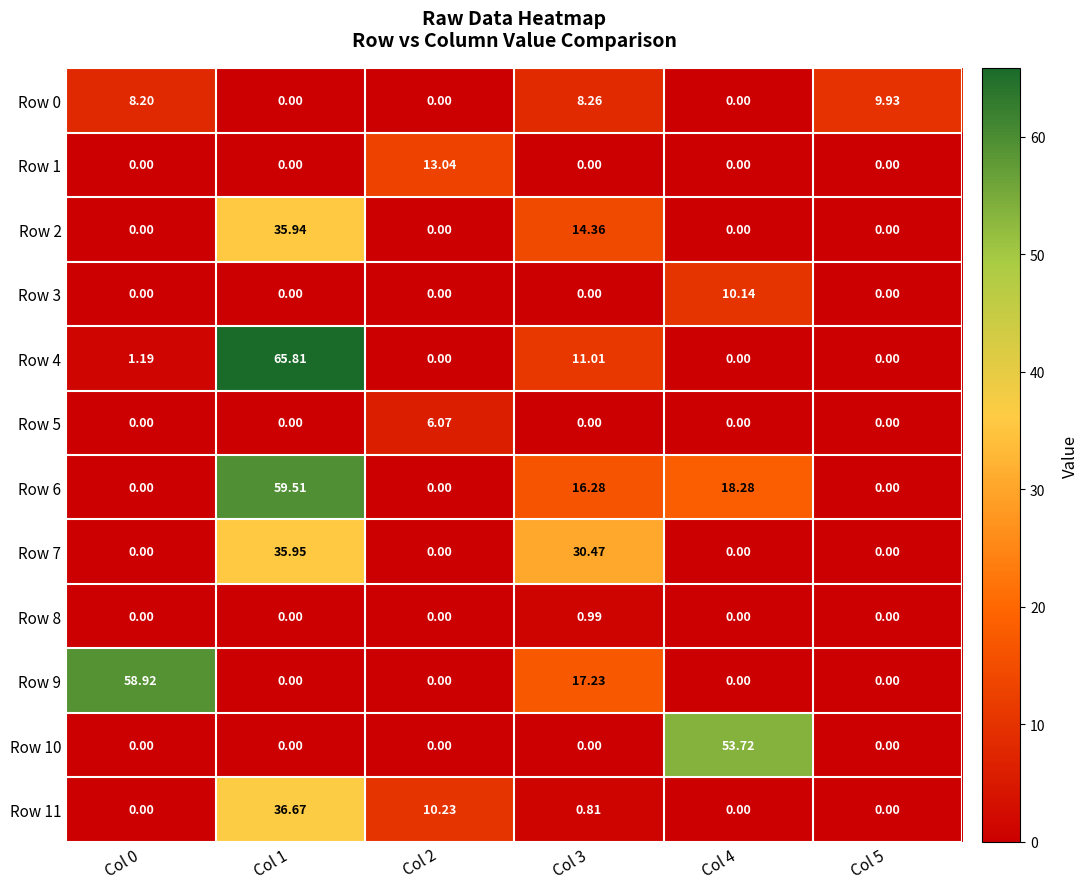

Is the value of Row 10 at Col 0 greater than the value of Row 6 at Col 3?

No